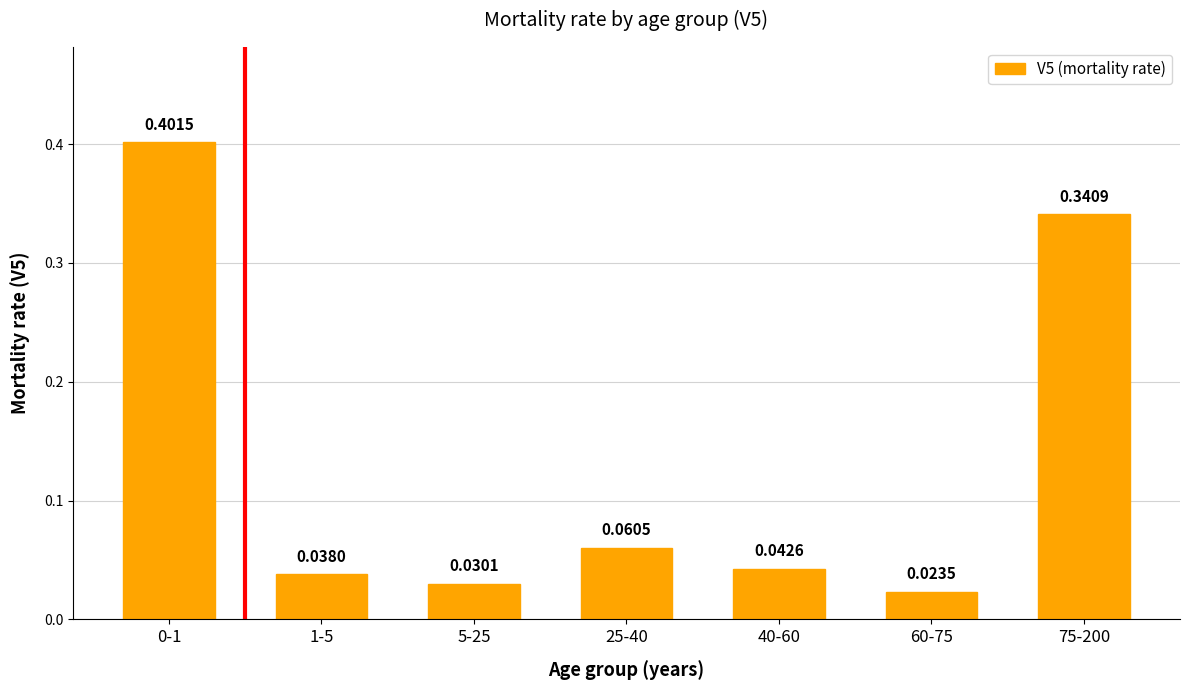

What is the sum of the values at 75-200 and 60-75?

0.4